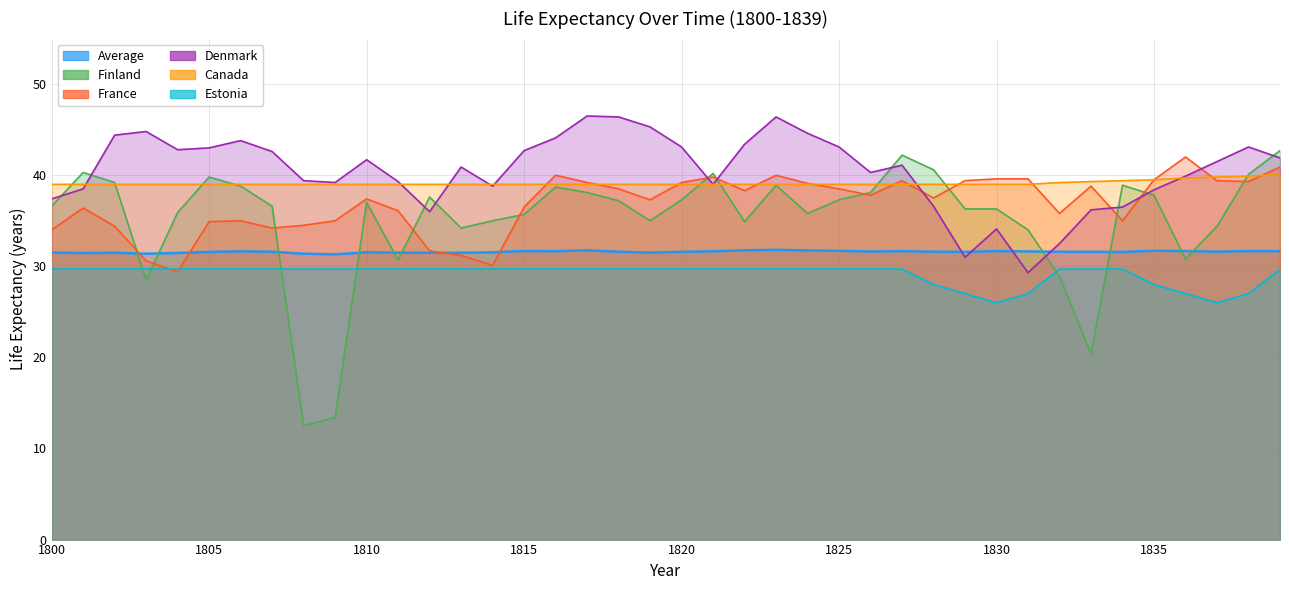

What is the lowest value of the Denmark series?

29.3